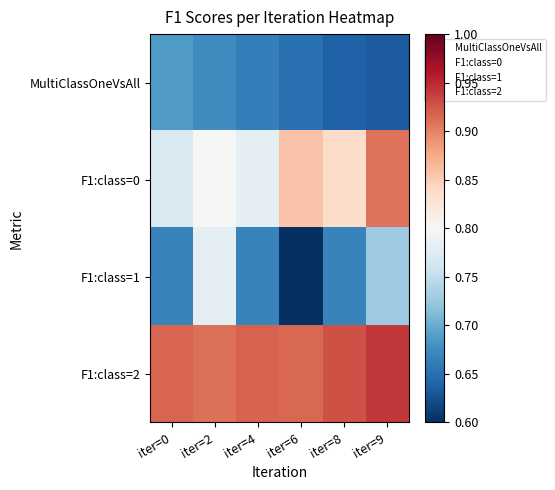

Between iter=6 and iter=4, which is larger?

iter=4